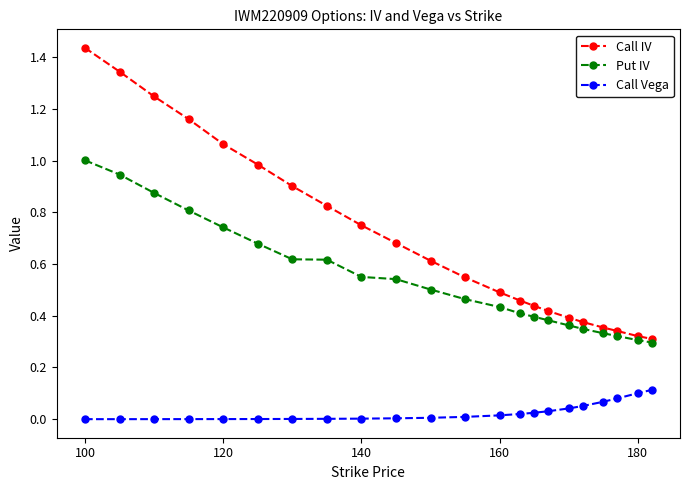

Which series has the largest total across all categories?

Call IV